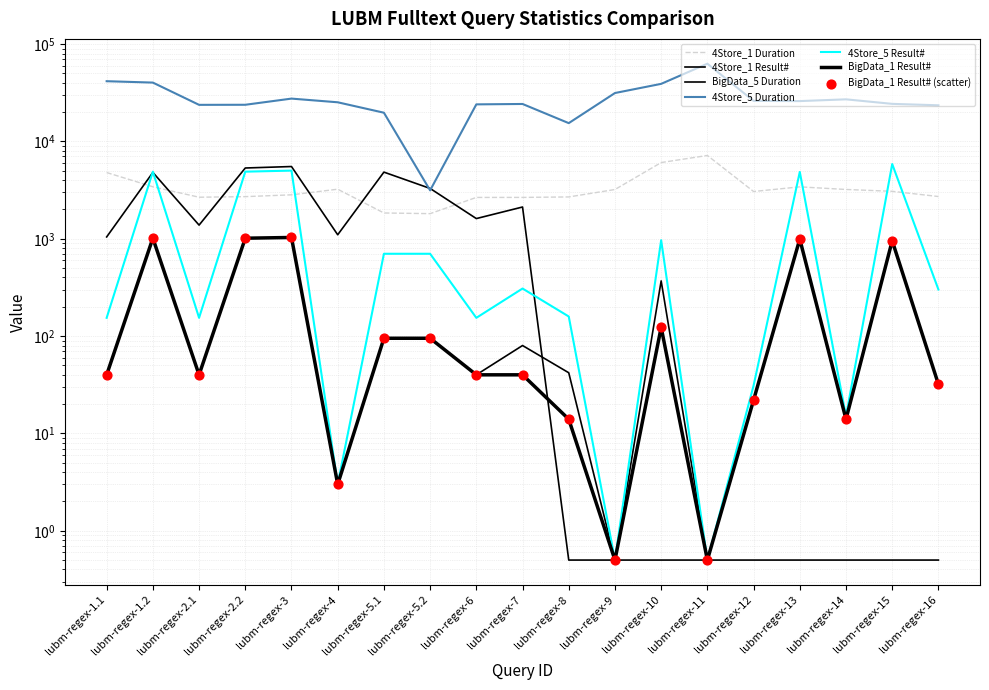

Which series has the widest spread of Y values?

4Store_5 Duration